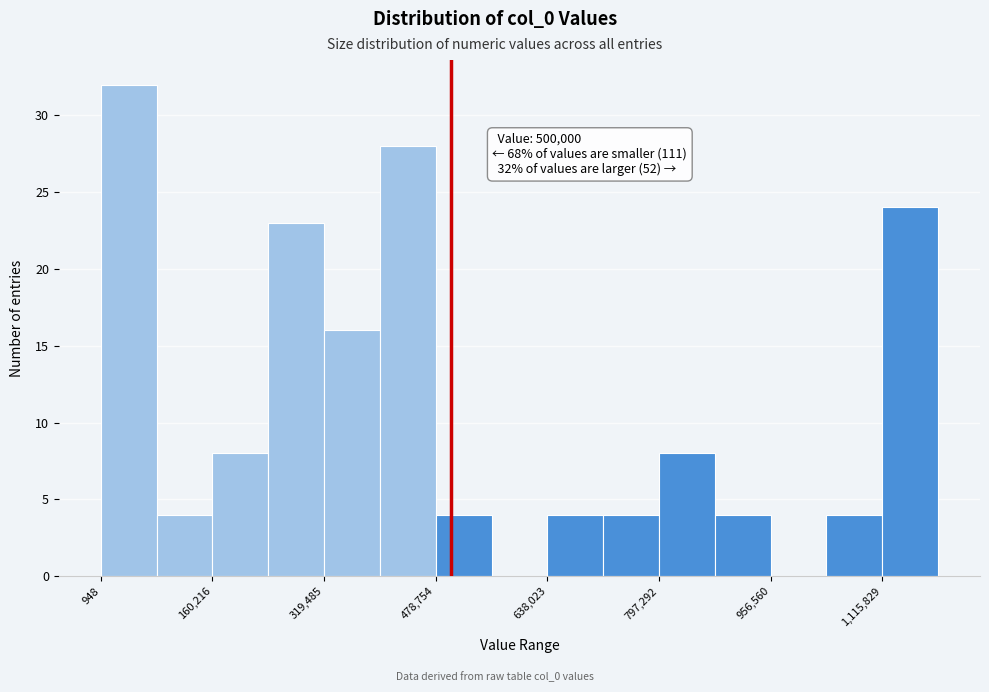

Around what value on the x-axis is the tallest bar? Give the approximate position of its centre, as read against the axis.

40000